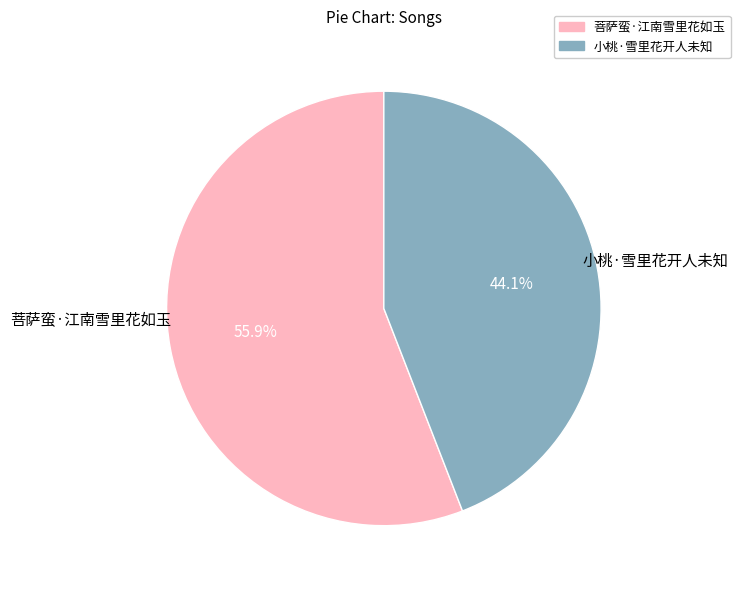

Does any single category account for the majority?

Yes